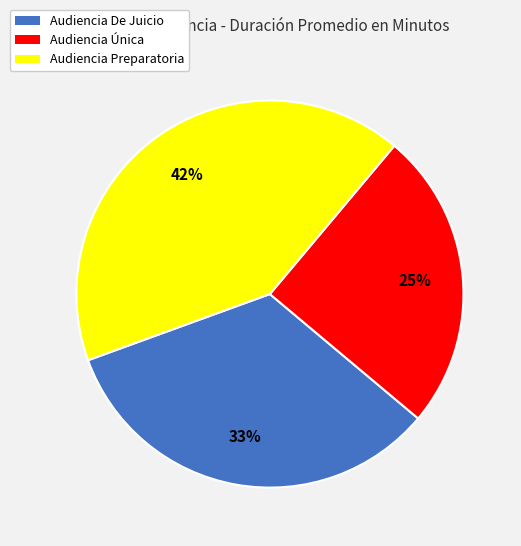

Rank the categories by value from highest to lowest.

Audiencia Preparatoria, Audiencia De Juicio, Audiencia Única